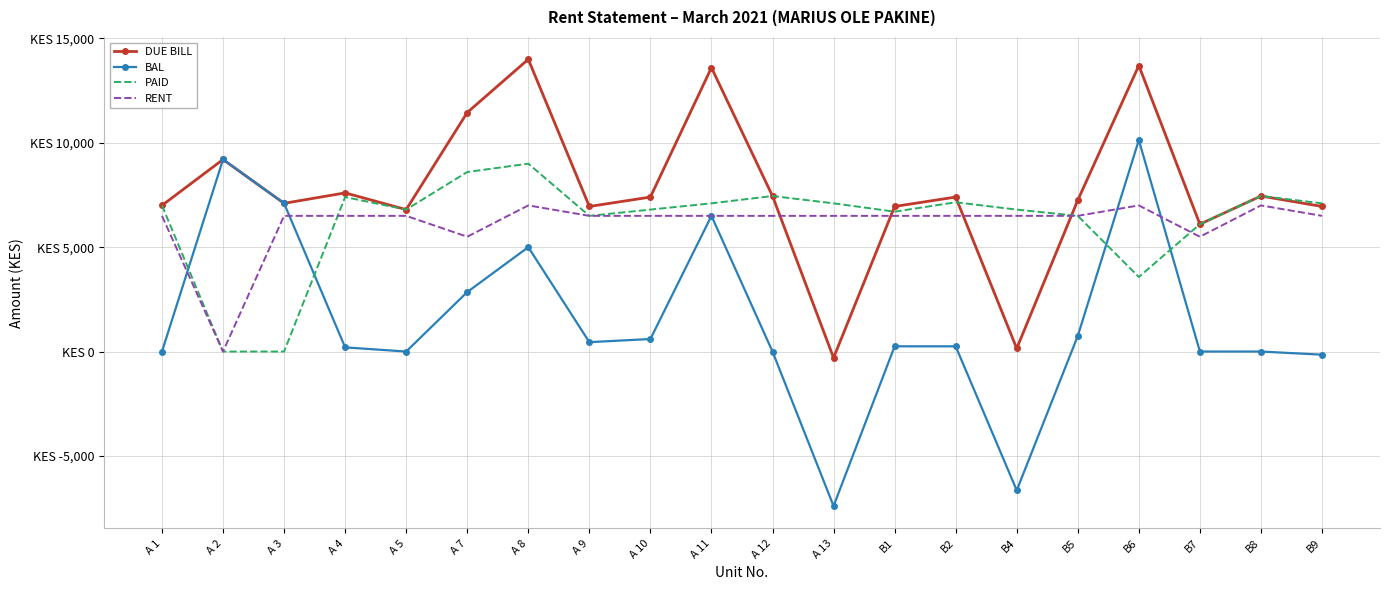

Which series ends up on top after the final intersection of DUE BILL and RENT?

DUE BILL